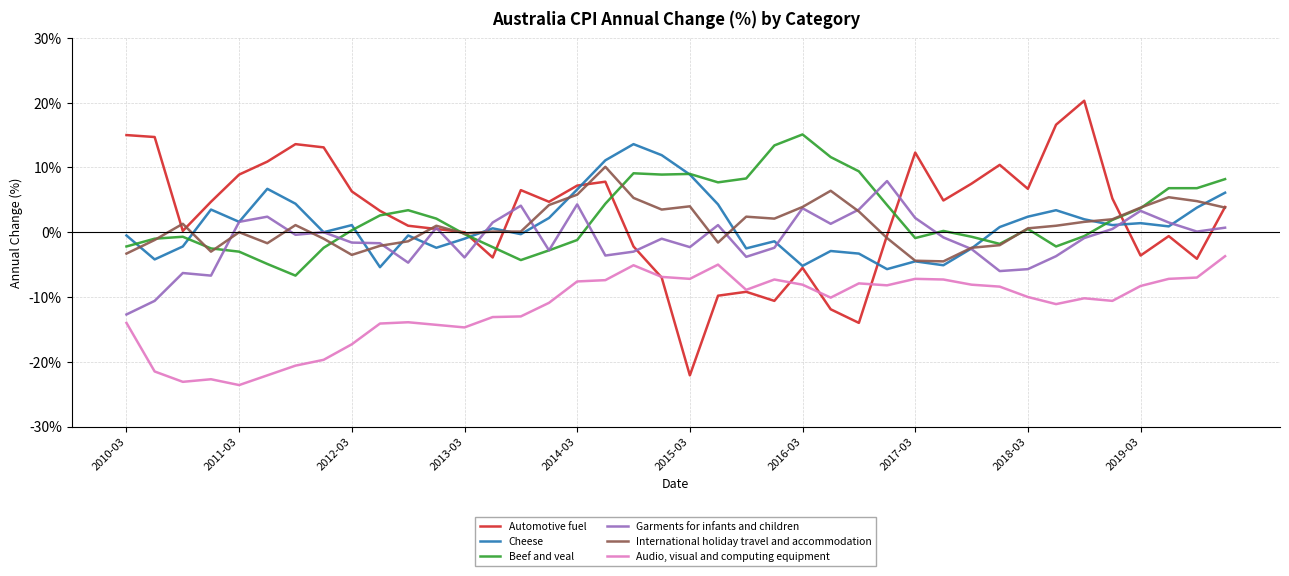

True or false: Beef and veal and Audio, visual and computing equipment cross at least once.

False